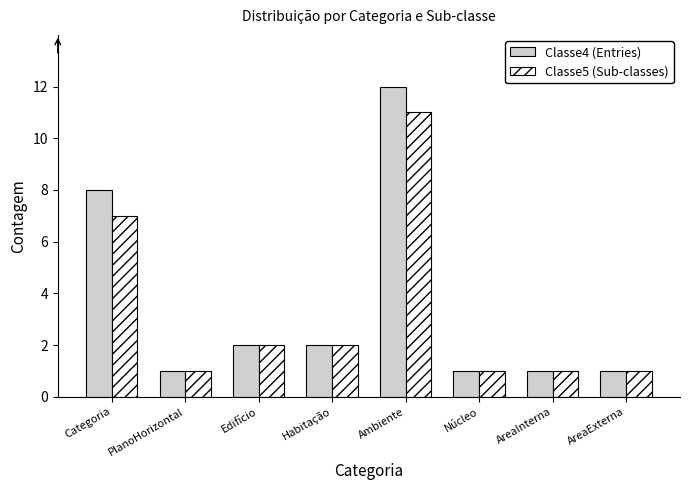

What are all the series names shown in the legend?

Classe4 (Entries), Classe5 (Sub-classes)